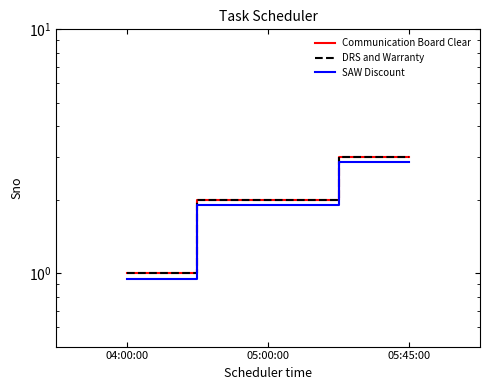

The value of SAW Discount at 04:00:00 is 0.9. True or false?

True